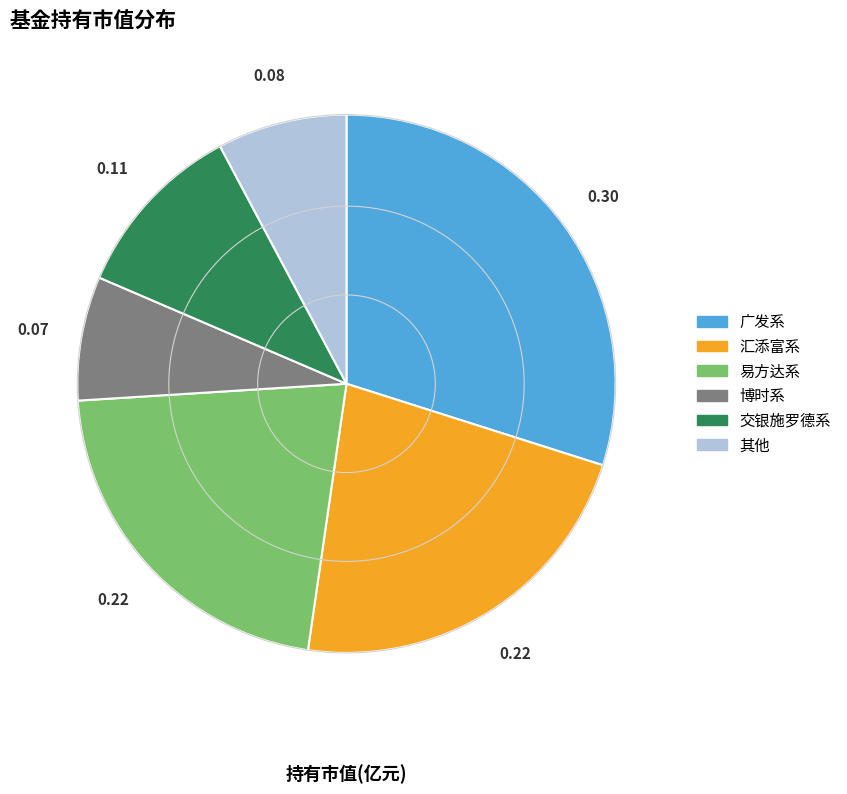

How many segments does this pie chart have?

6